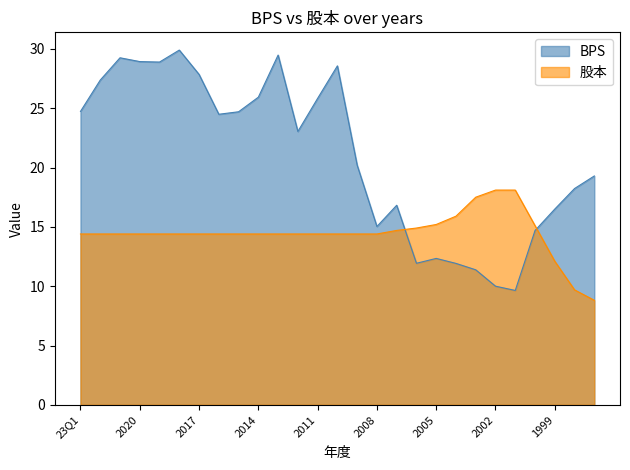

Is the value of BPS at 2022 greater than the value of 股本 at 2004?

Yes